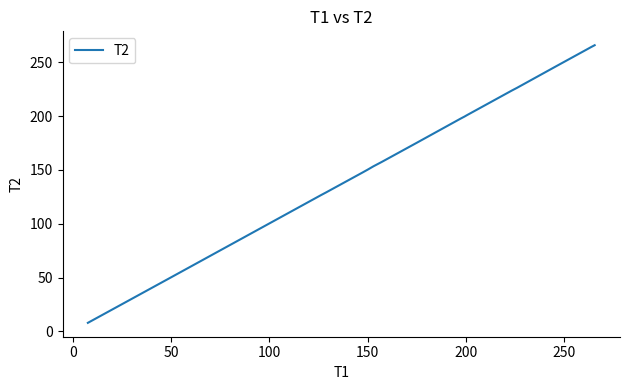

What is the smallest value displayed?

8.0